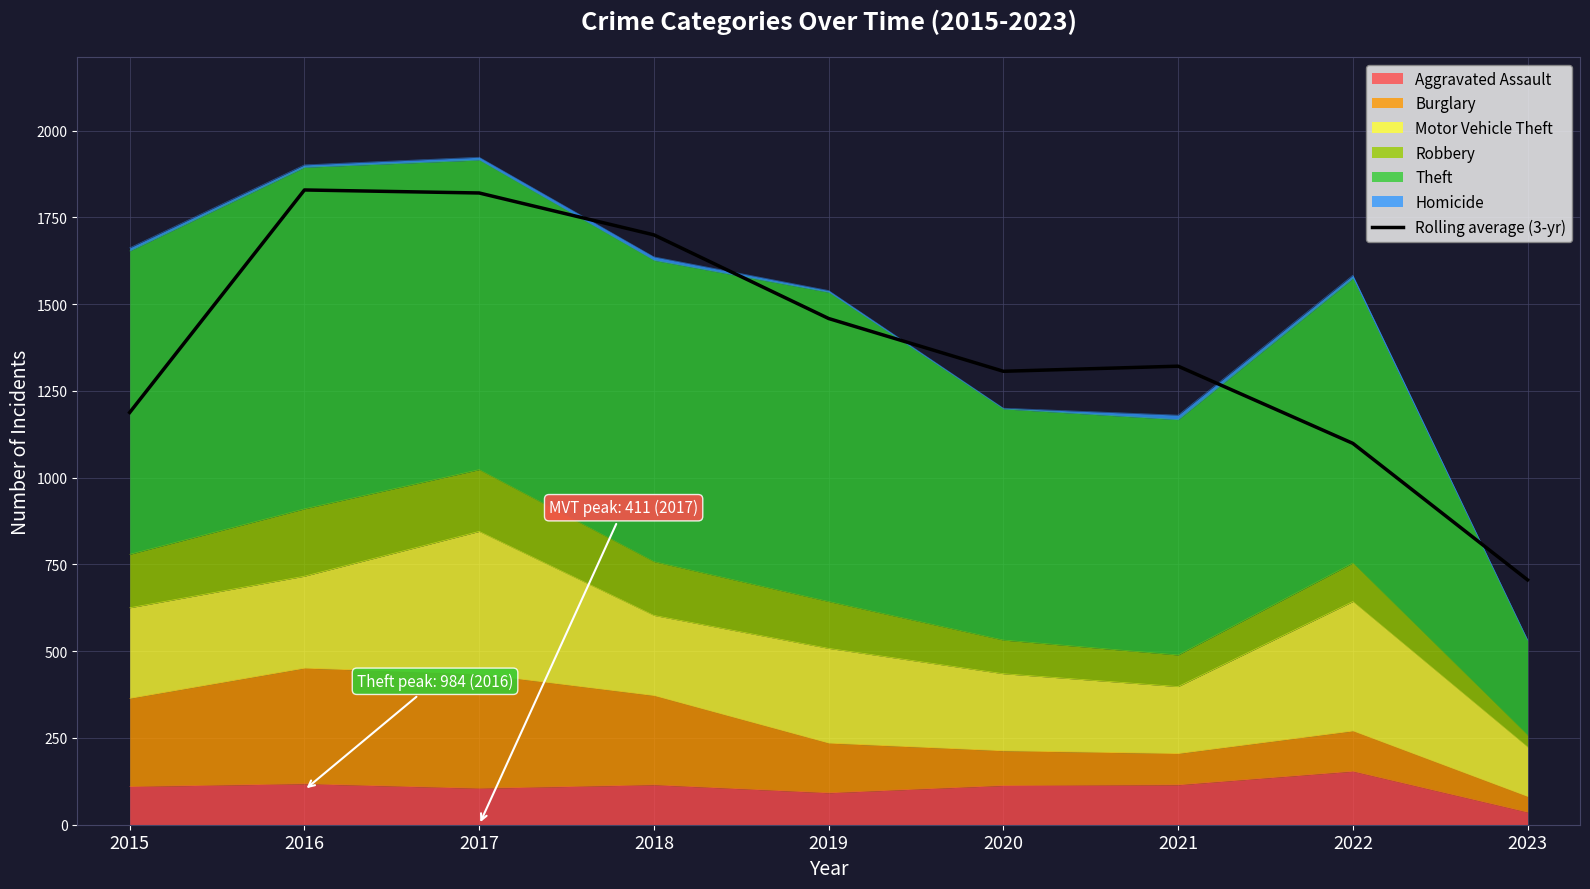

How many lines are shown in the chart?

1